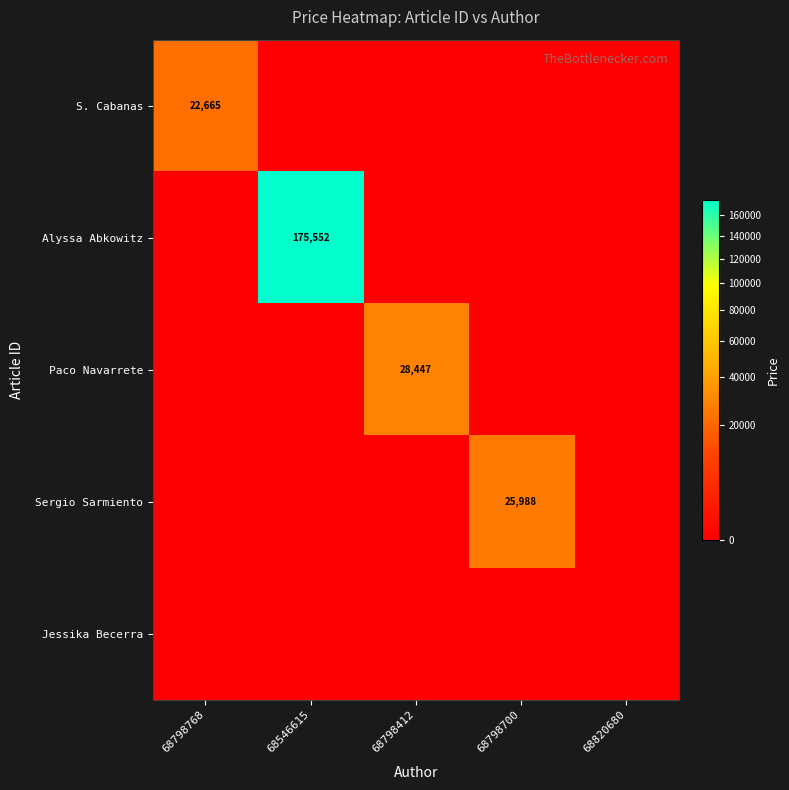

True or false: Alyssa Abkowitz has a value of 258010 at 68546615.

False